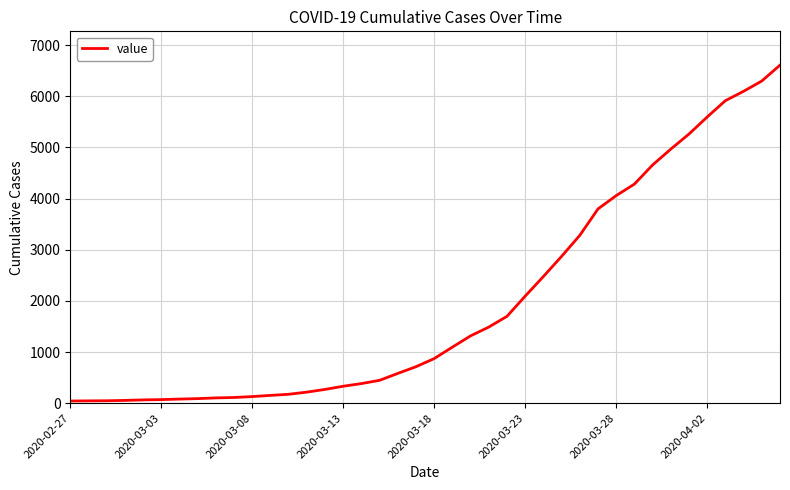

What is the difference between the maximum and minimum values?

6565